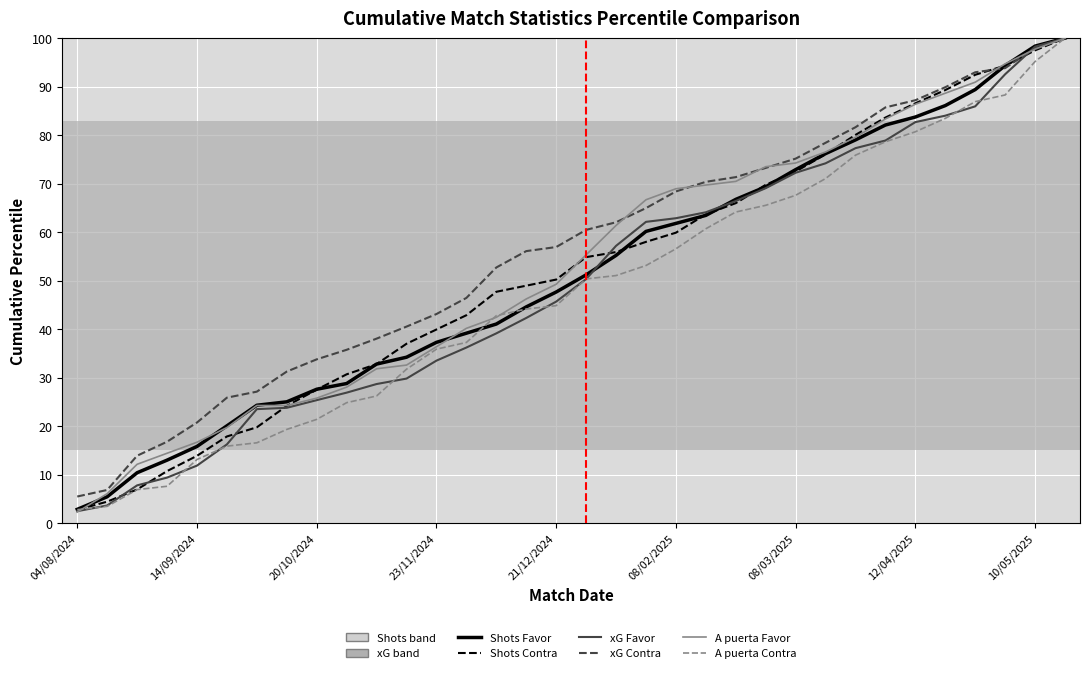

What is the minimum value shown in the chart?

2.3